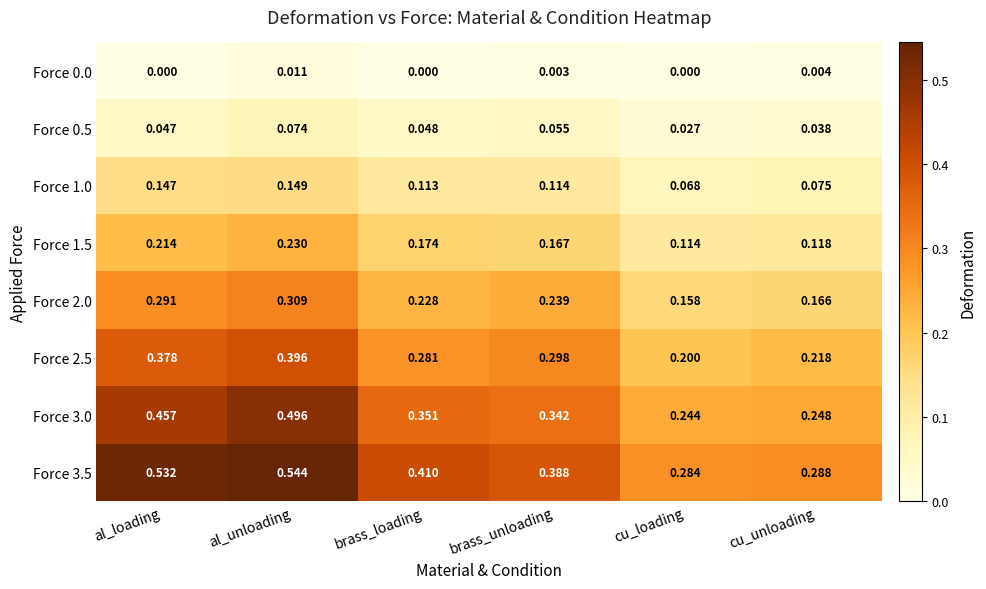

At which label is Force 2.5 closest to 0?

cu_loading